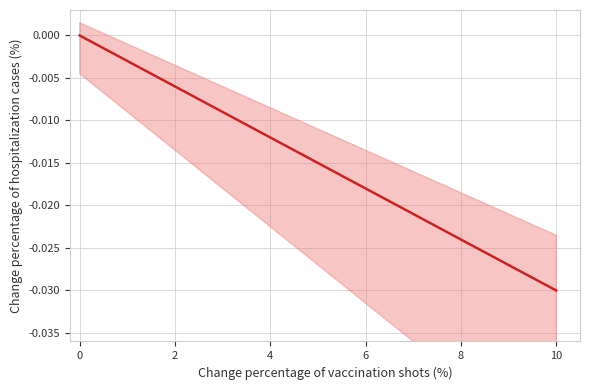

How many series are shown in this chart?

1